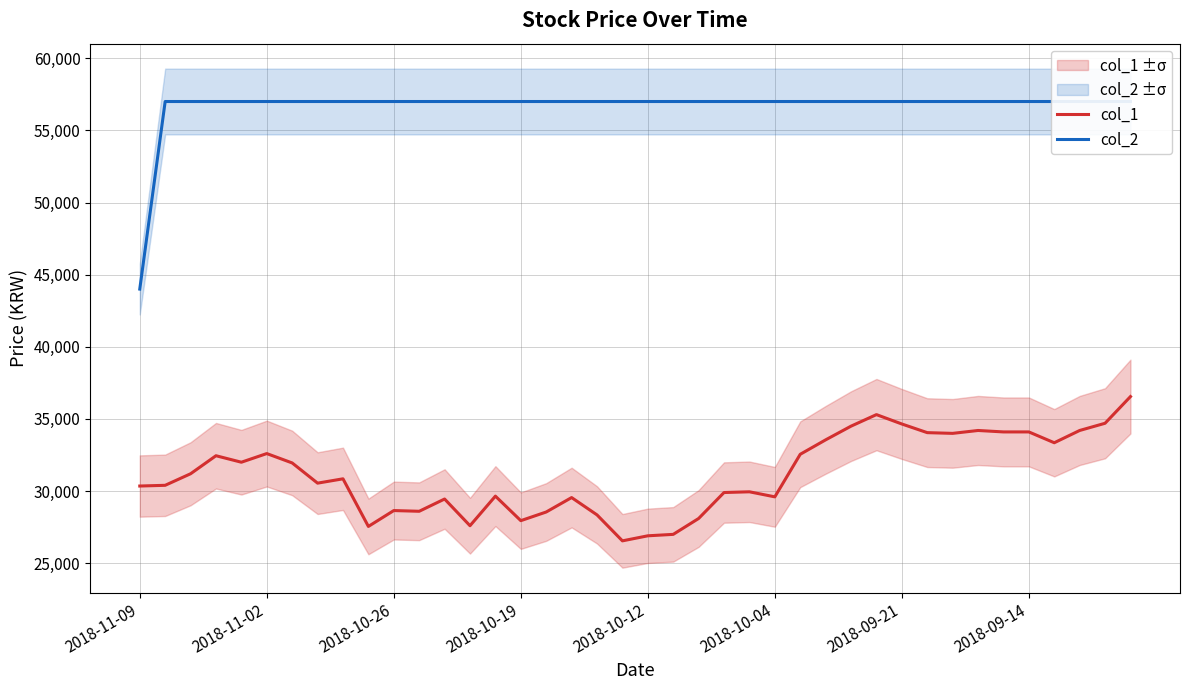

Is it true that col_2 equals 17754 at 29?

False